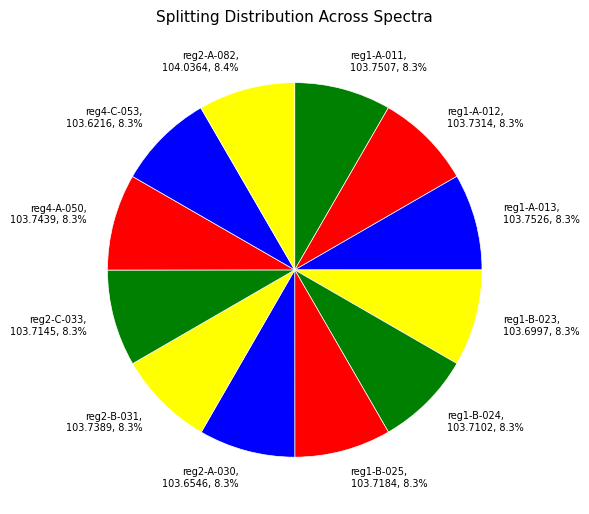

Does reg1-A-013 account for over 50% of the chart?

No